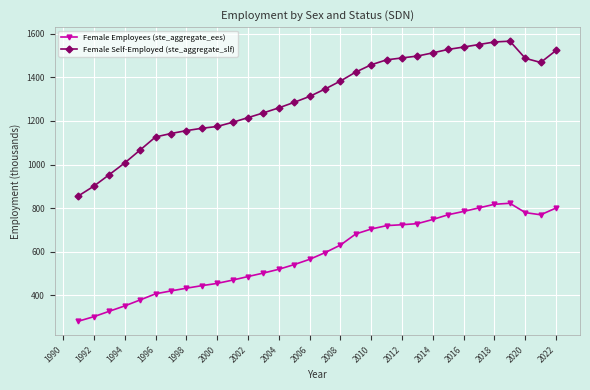

What is the value of the Female Employees (ste_aggregate_ees) point at the 14th from the left?

519.1